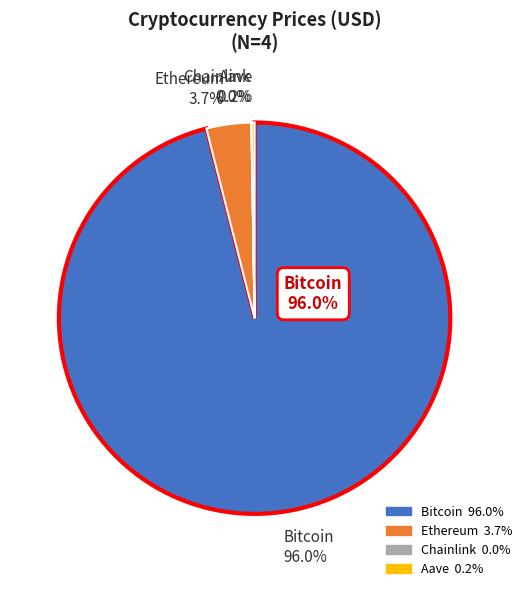

What is the largest slice in the pie chart?

Bitcoin